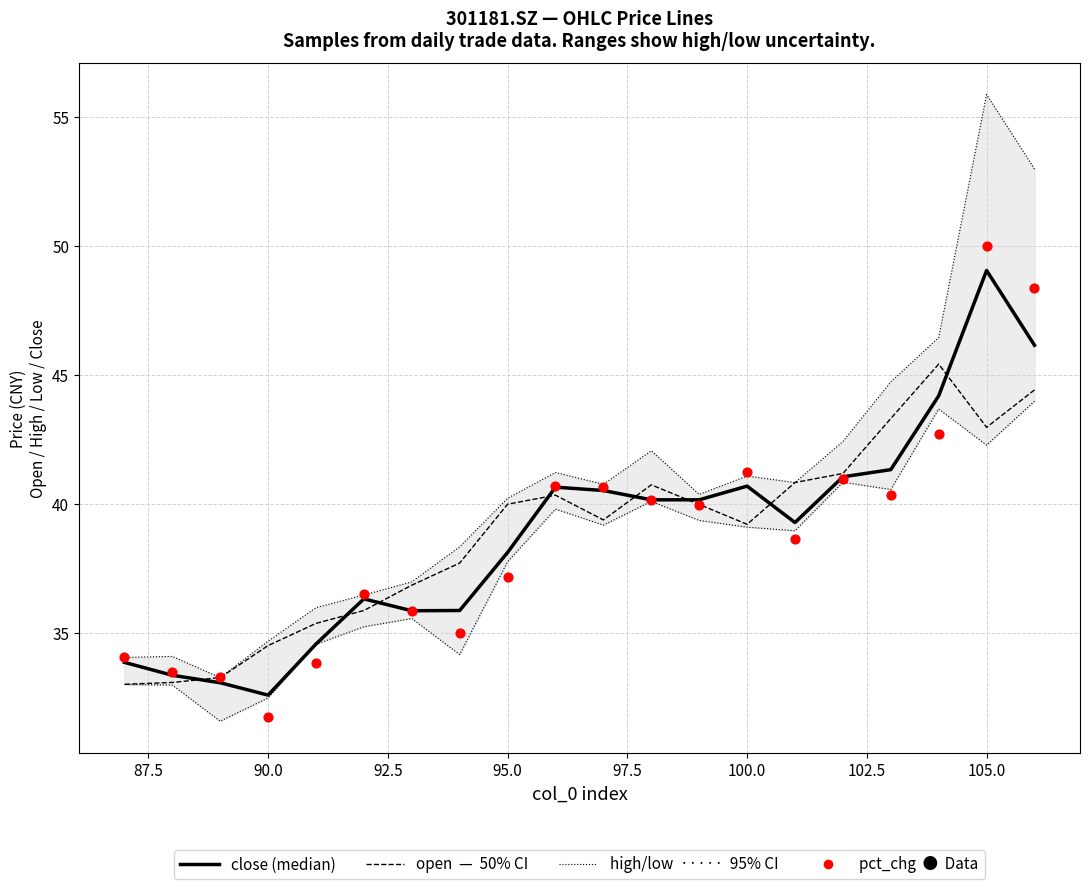

Which series has the widest spread of Y values?

high